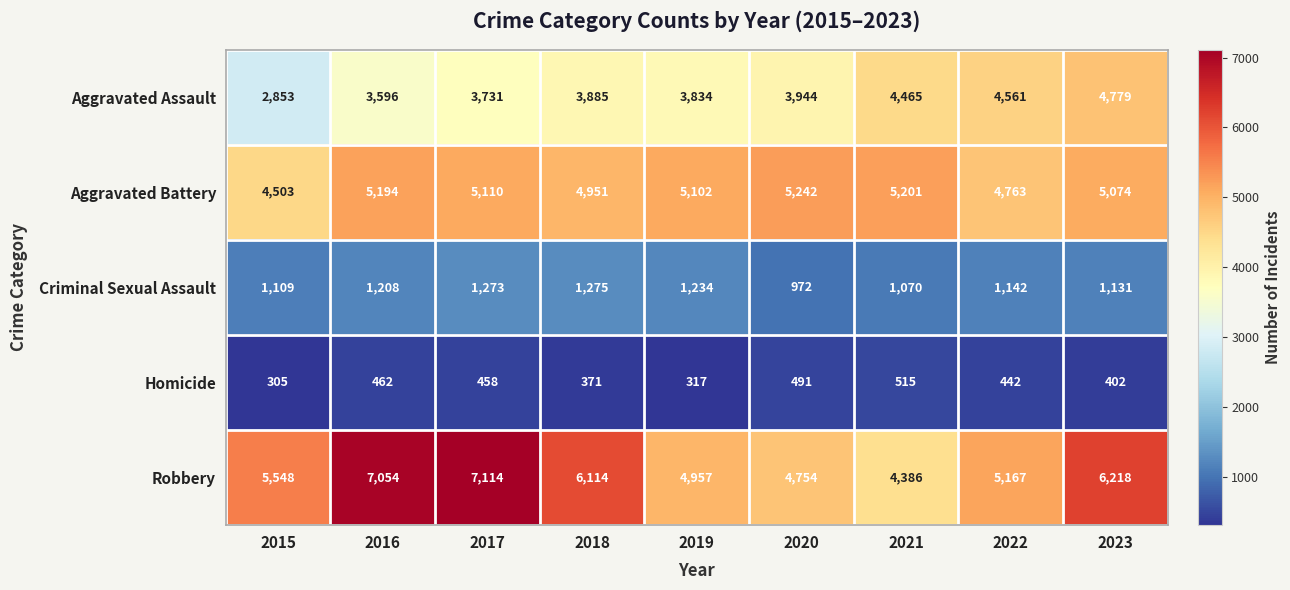

List the series in order of their peak value, lowest first.

Homicide, Criminal Sexual Assault, Aggravated Assault, Aggravated Battery, Robbery